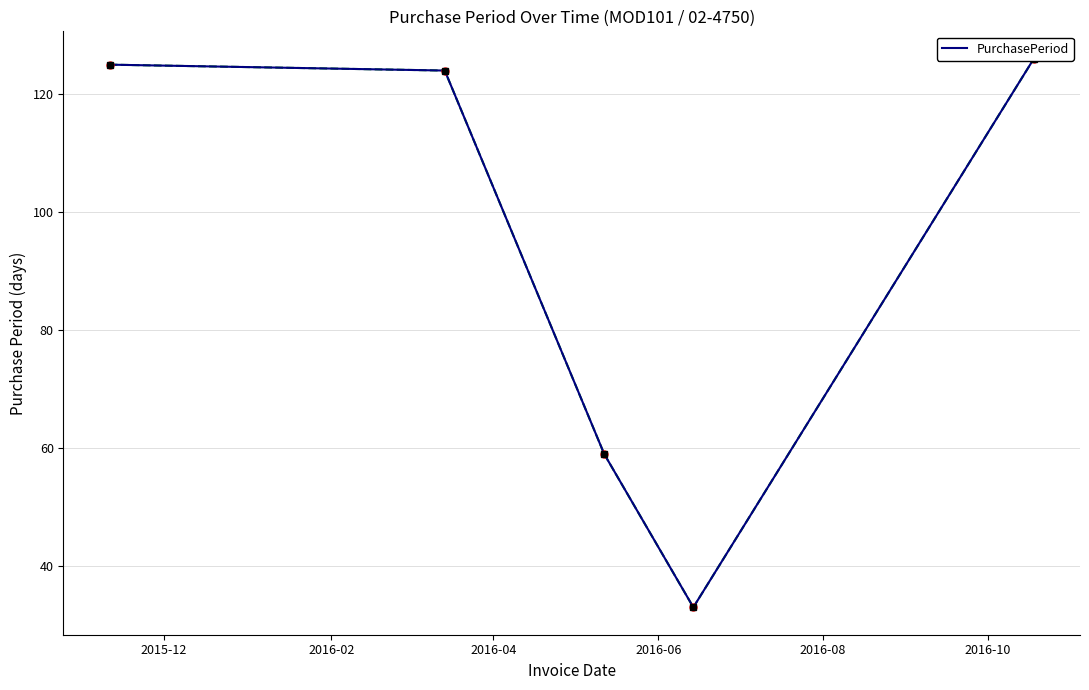

Reading left to right, transcribe all the data shown in this chart.

125	124	59	33	126